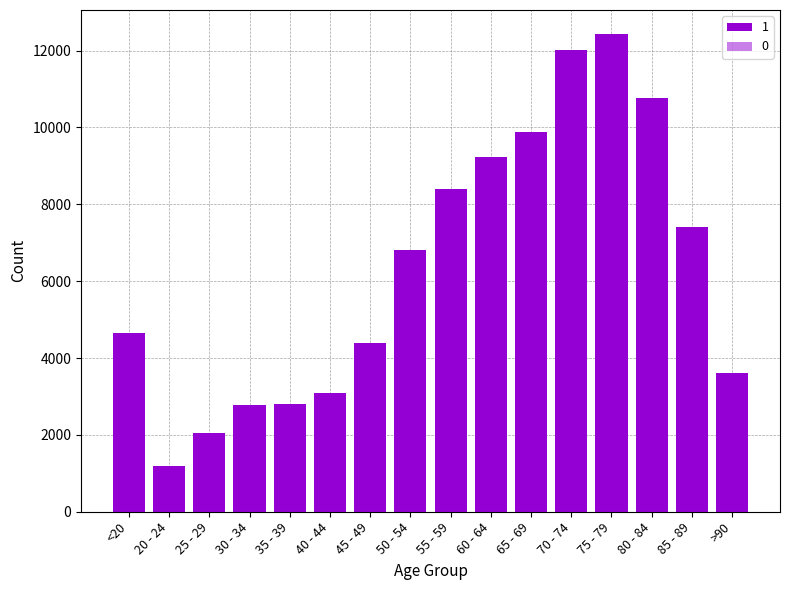

What position from the left is 45 - 49?

7